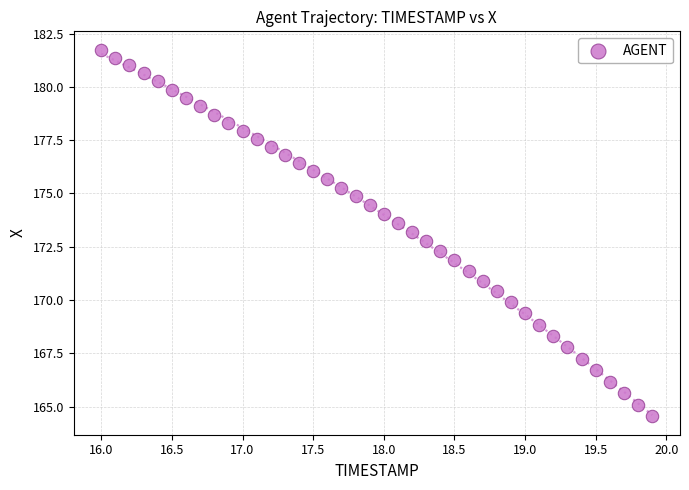

What is the range of Y values (max minus min)?

17.2